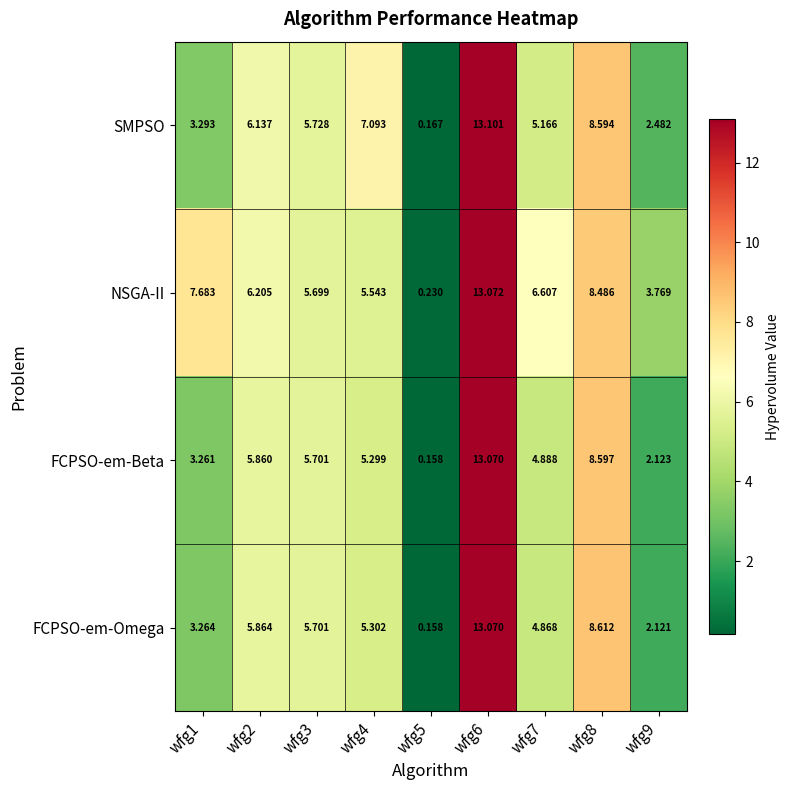

Between wfg5 and wfg6, which series saw the biggest shift?

SMPSO